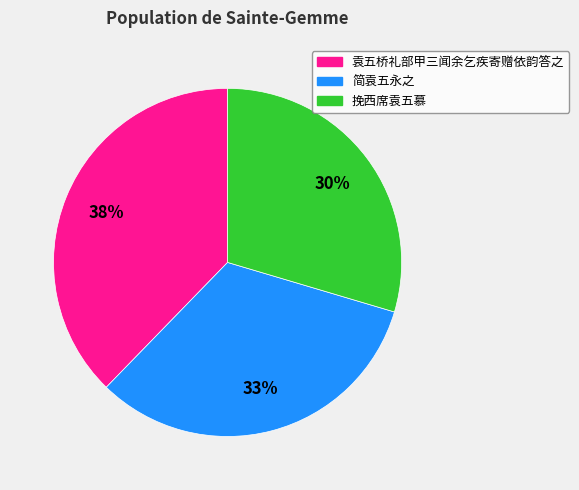

What percentage is the 袁五桥礼部甲三闻余乞疾寄赠依韵答之 slice, to the nearest percent?

38%